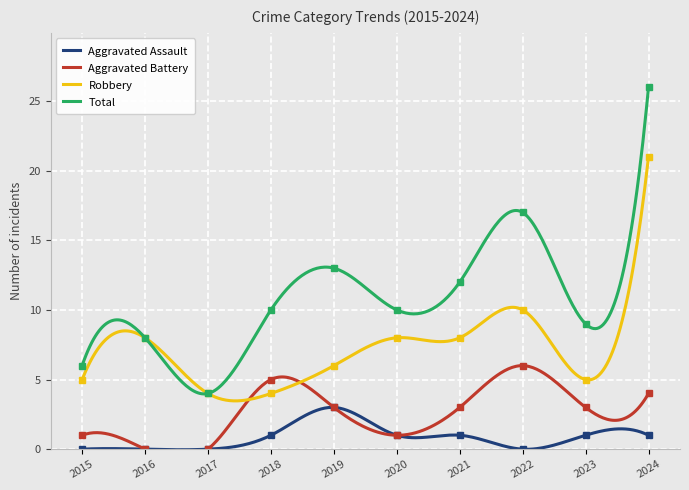

Count the number of data series in this chart.

4